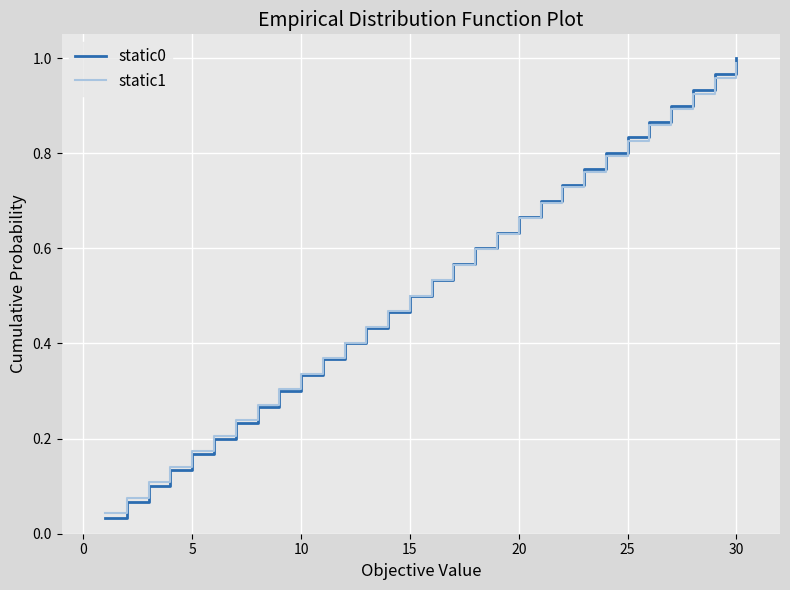

At how many categories does at least one series exceed 0?

30